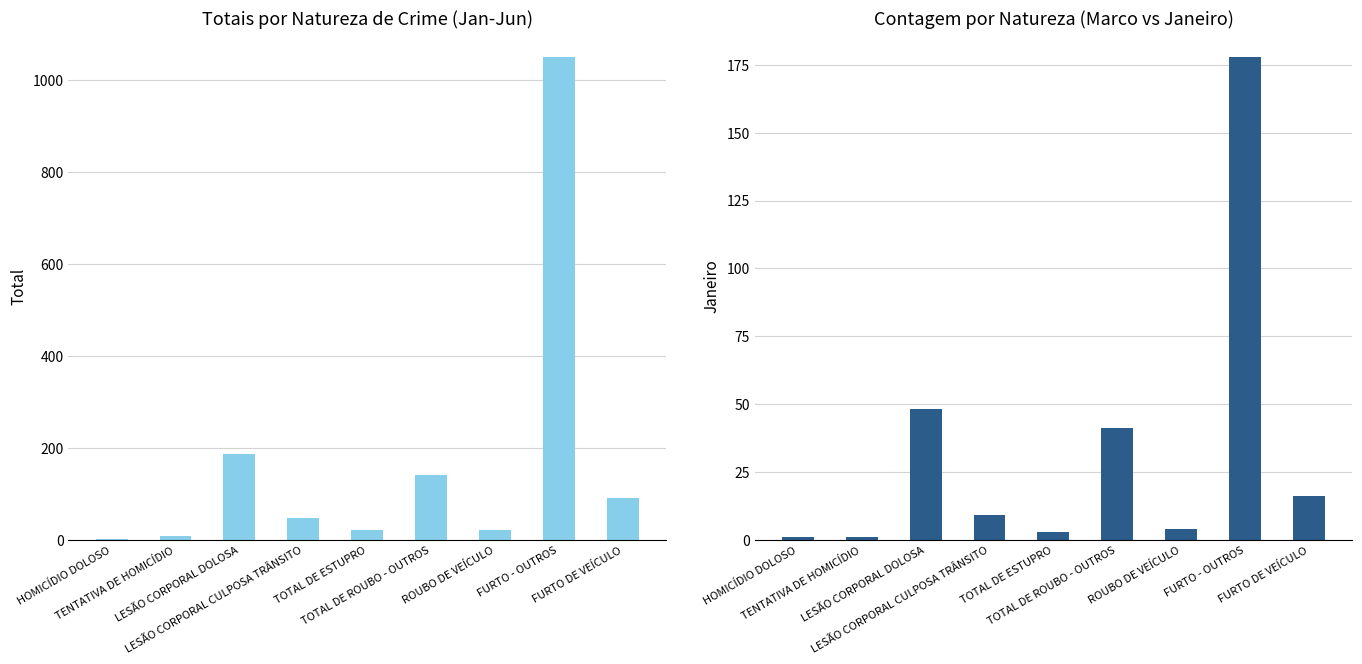

How many groups of bars are there?

9